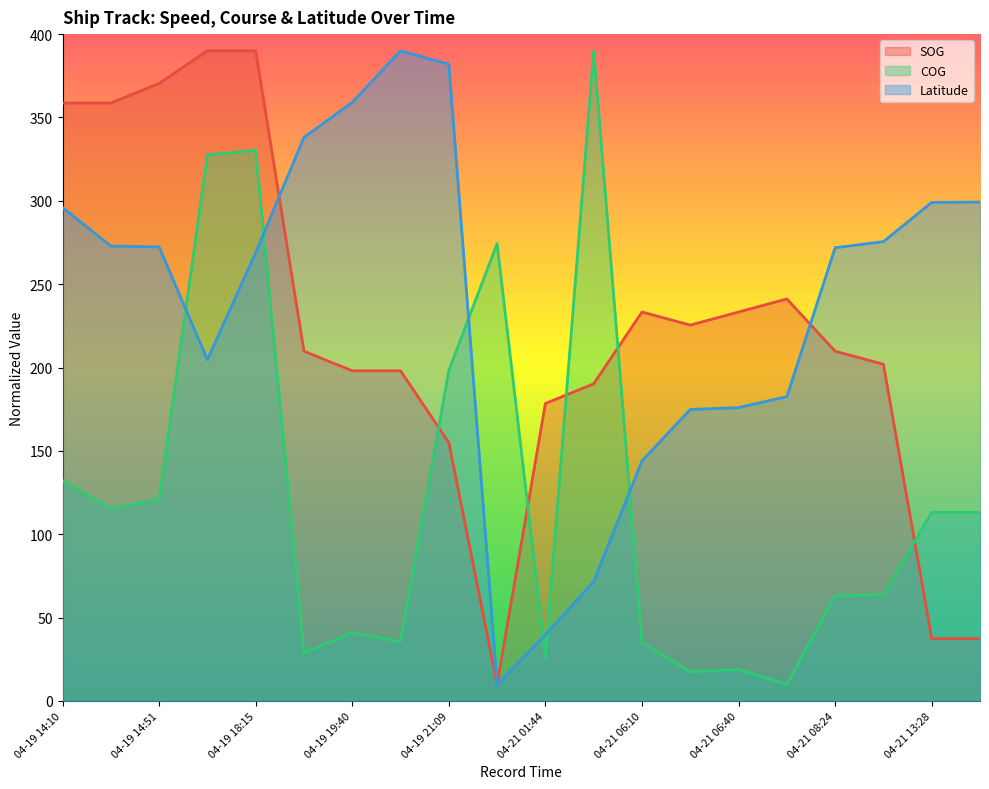

At 04-21 08:30, list the series in order from largest to smallest.

Latitude, SOG, COG